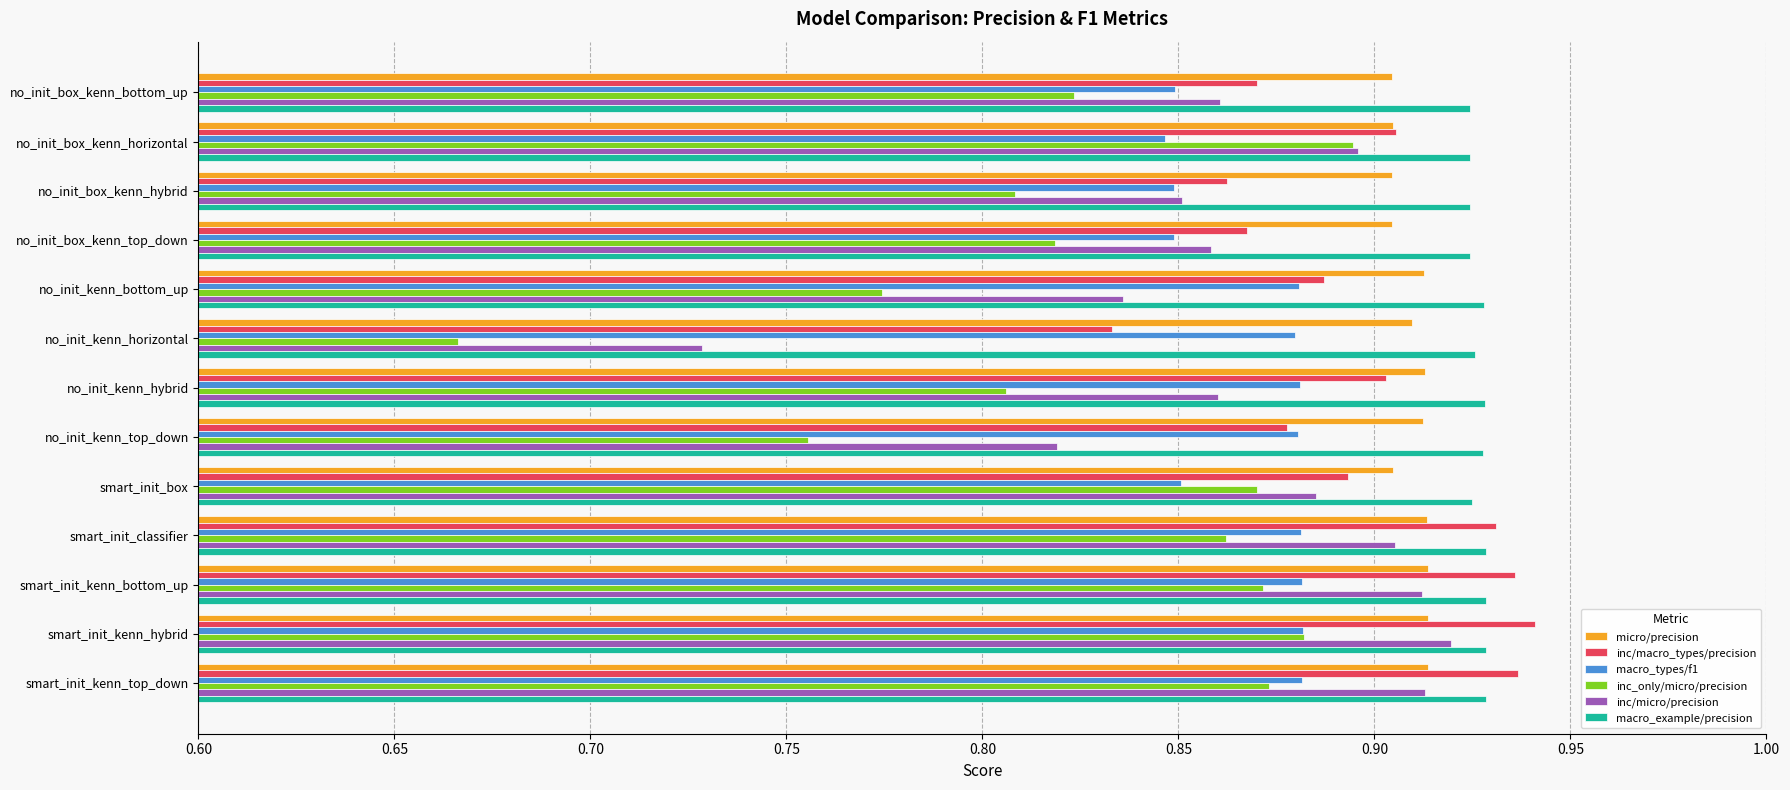

The inc_only/micro/precision series shows 1.4 at no_init_kenn_bottom_up. True or false?

False